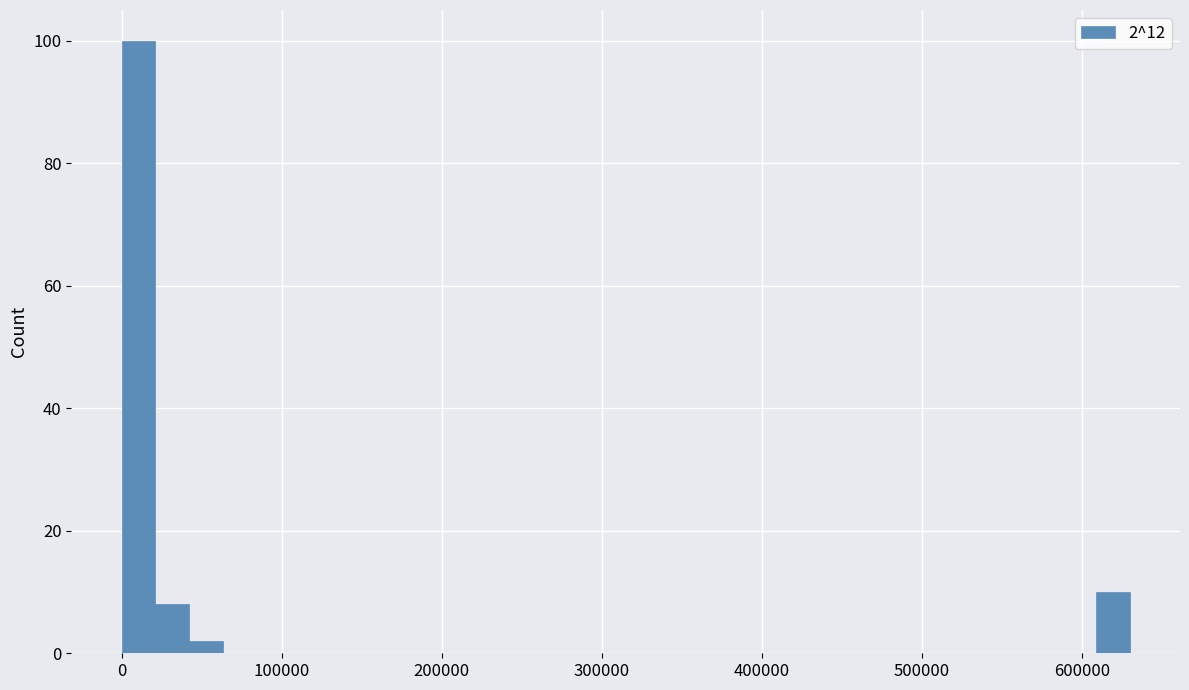

Around what value on the x-axis is the tallest bar? Give the approximate position of its centre, as read against the axis.

10000